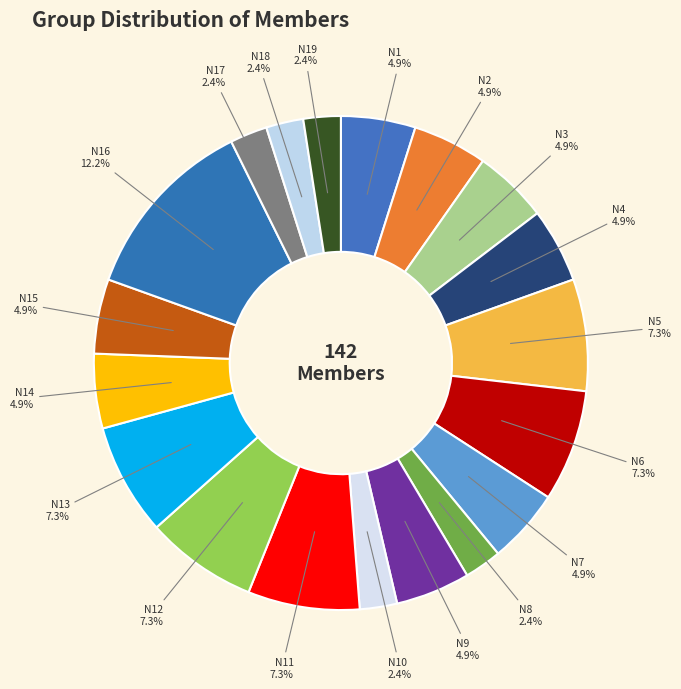

Combined, do N14 and N15 account for over 50%?

No